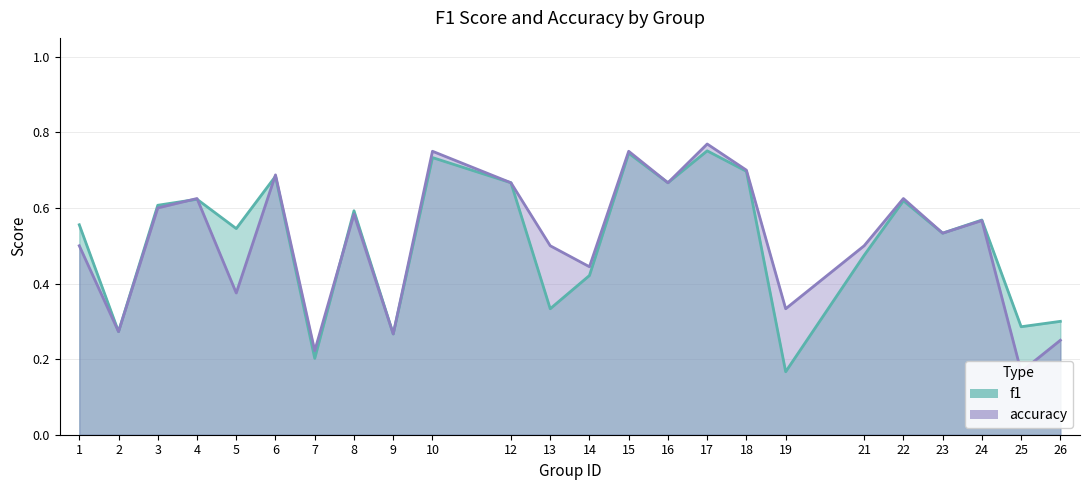

Reading right to left, transcribe all the data shown in this chart.

f1: 26=0.3	25=0.3	24=0.6	23=0.5	22=0.6	21=0.5	19=0.2	18=0.7	17=0.8	16=0.7	15=0.7	14=0.4	13=0.3	12=0.7	10=0.7	9=0.3	8=0.6	7=0.2	6=0.7	5=0.5	4=0.6	3=0.6	2=0.3	1=0.6
accuracy: 26=0.2	25=0.2	24=0.6	23=0.5	22=0.6	21=0.5	19=0.3	18=0.7	17=0.8	16=0.7	15=0.8	14=0.4	13=0.5	12=0.7	10=0.8	9=0.3	8=0.6	7=0.2	6=0.7	5=0.4	4=0.6	3=0.6	2=0.3	1=0.5